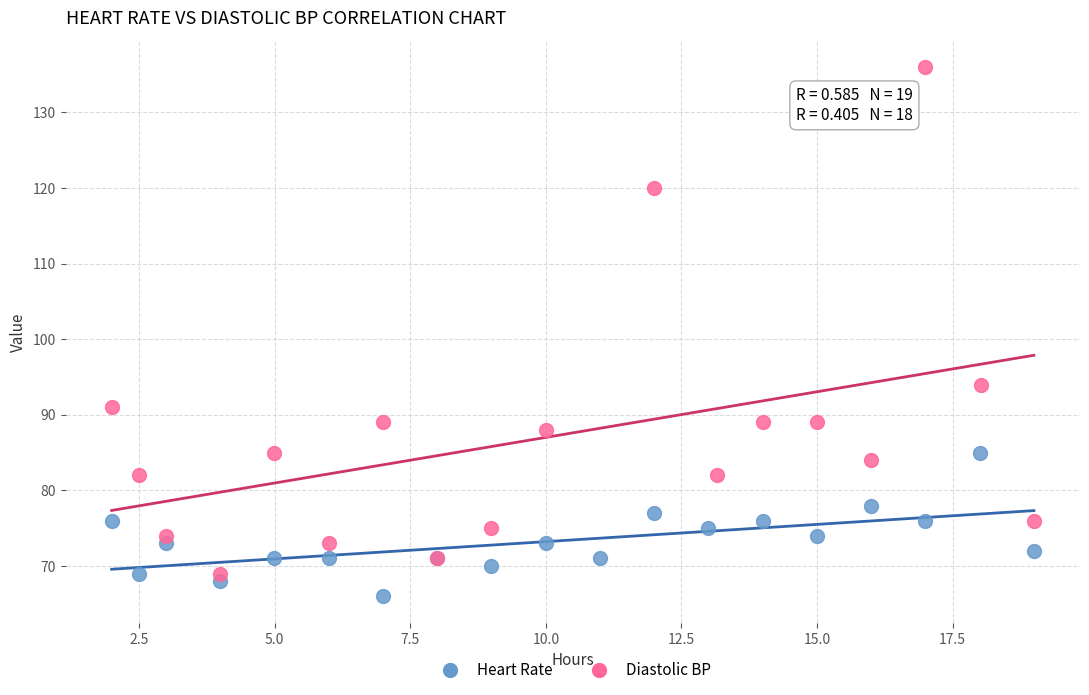

Which series contains the highest Y value?

Diastolic BP